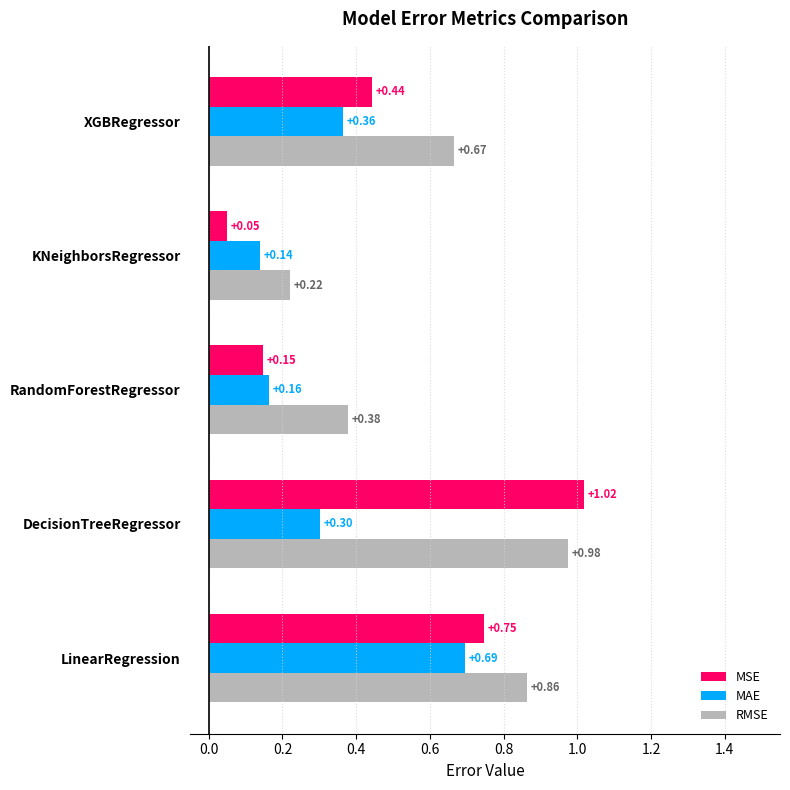

Which series changed the most between LinearRegression and KNeighborsRegressor?

MSE